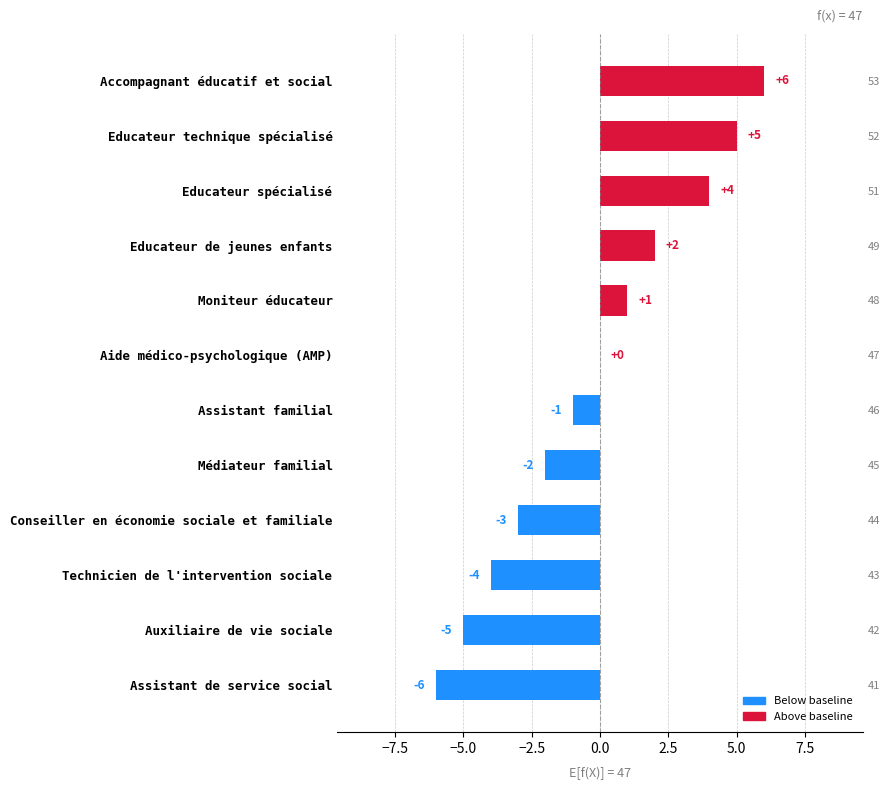

True or false: the data shows 2 at Educateur technique spécialisé.

False